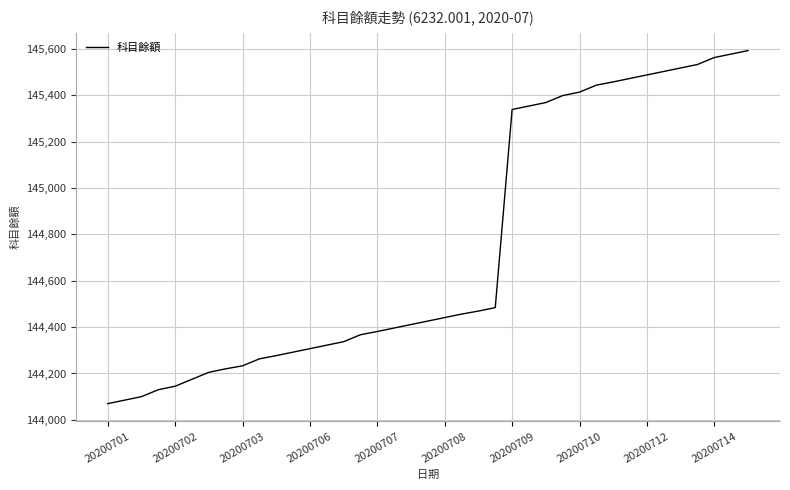

What is the smallest value displayed?

144070